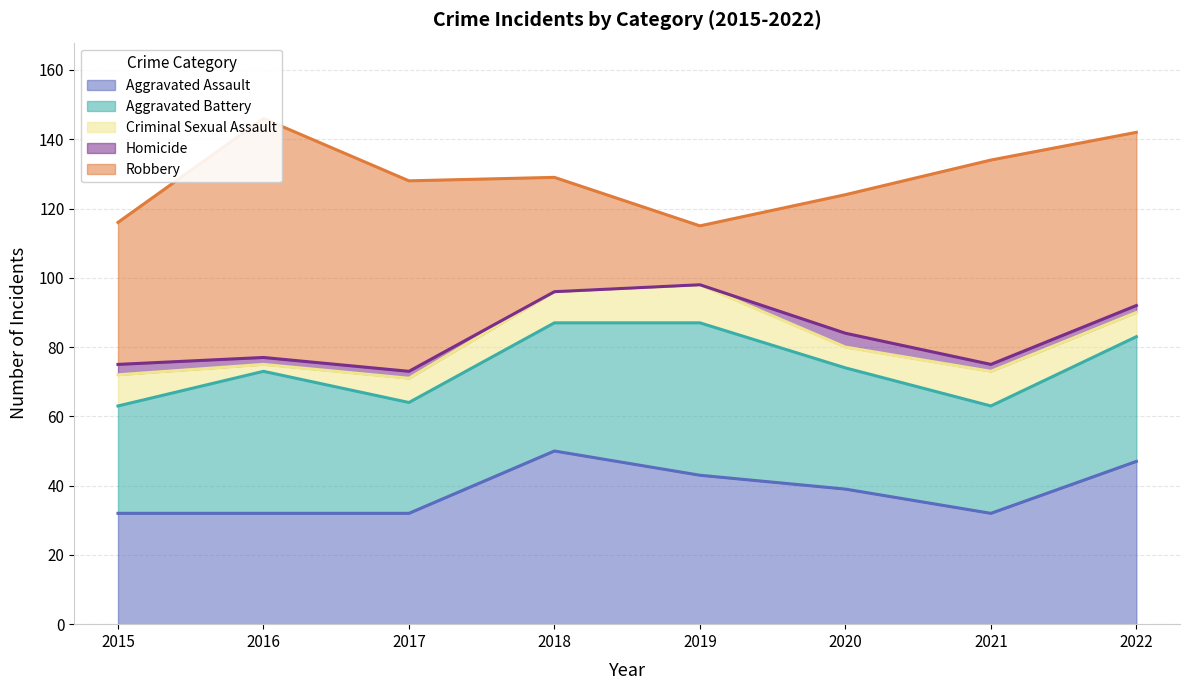

Does the chart have visible grid lines?

Yes